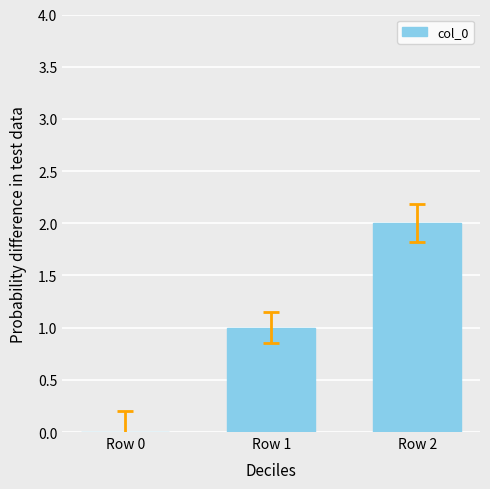

Where is the data nearest to the value 1?

Row 1